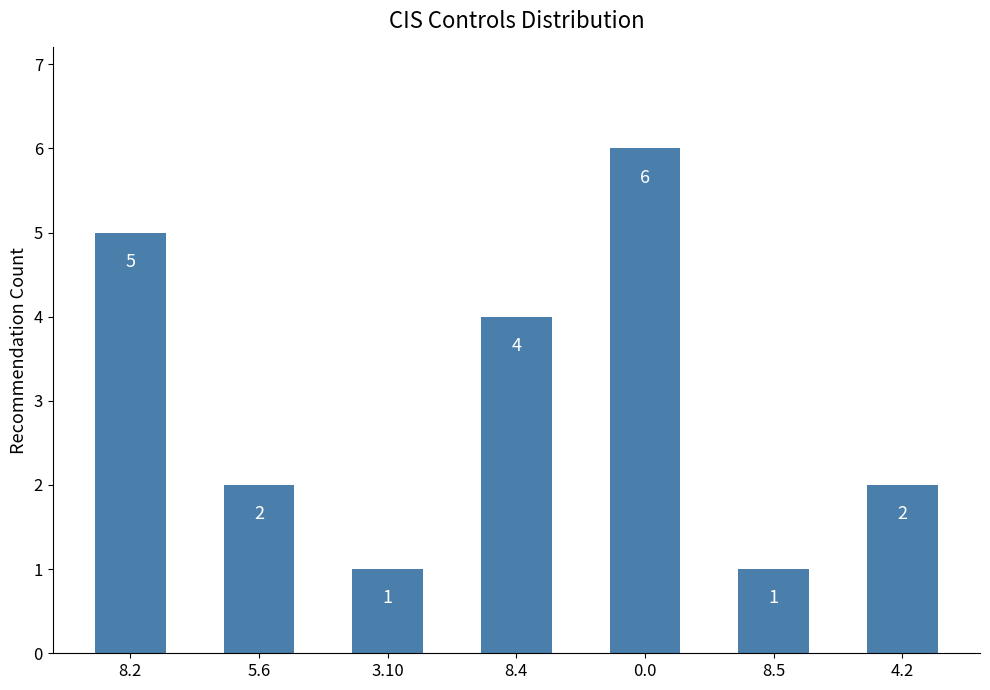

How many values are between 1 and 5?

6